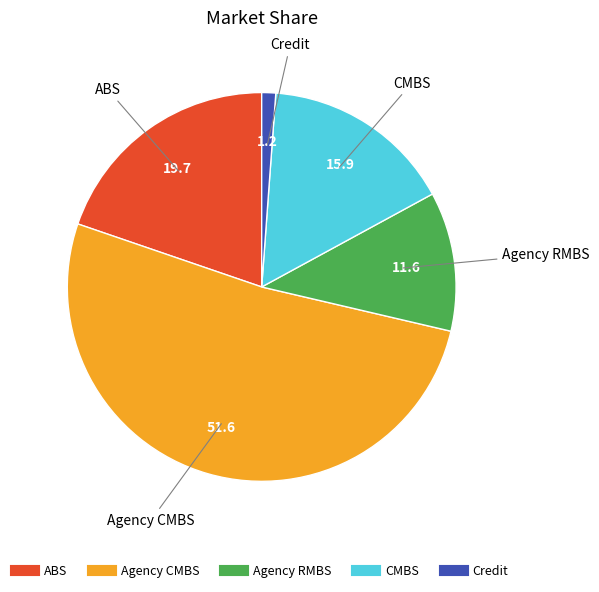

True or false: CMBS accounts for 2% of the total.

False